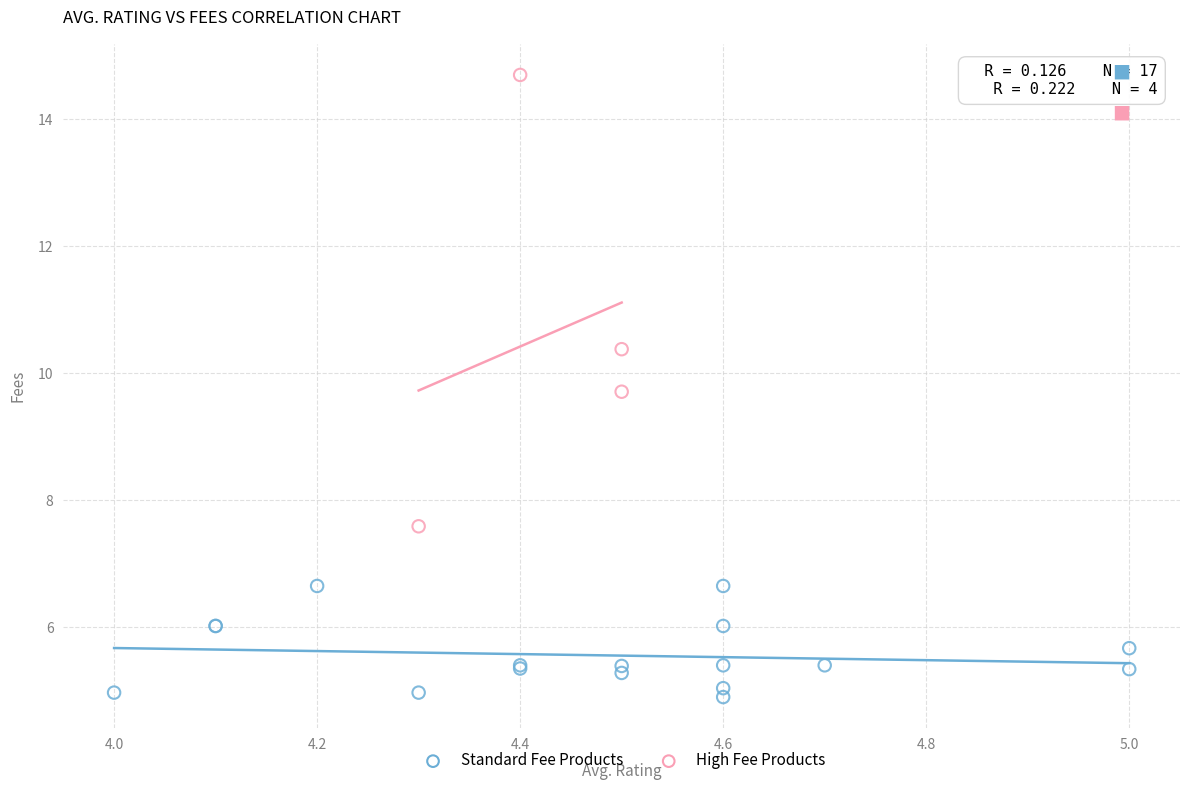

Which series reaches the minimum Y coordinate?

Standard Fee Products